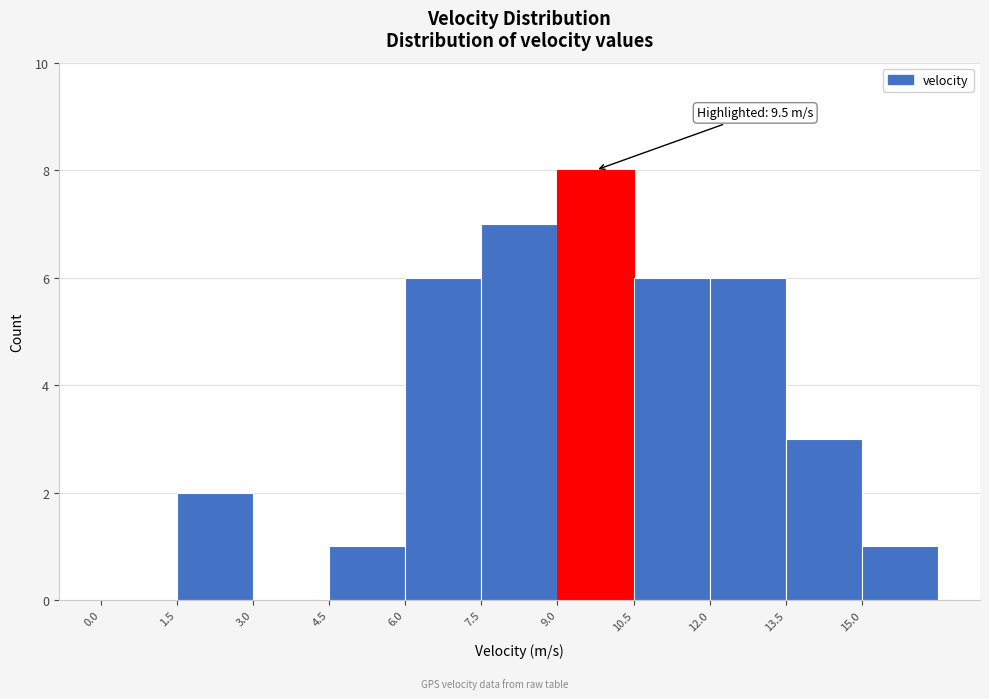

Which range on the x-axis has the tallest bar?

9.0 to 10.5